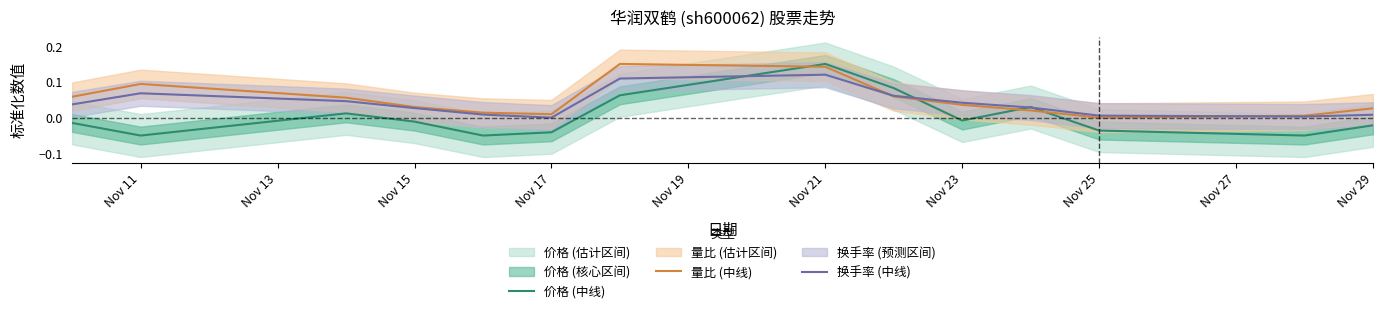

Is the value of 换手率 (中线) at Nov 15 greater than the value of 价格 (中线) at Nov 25?

Yes